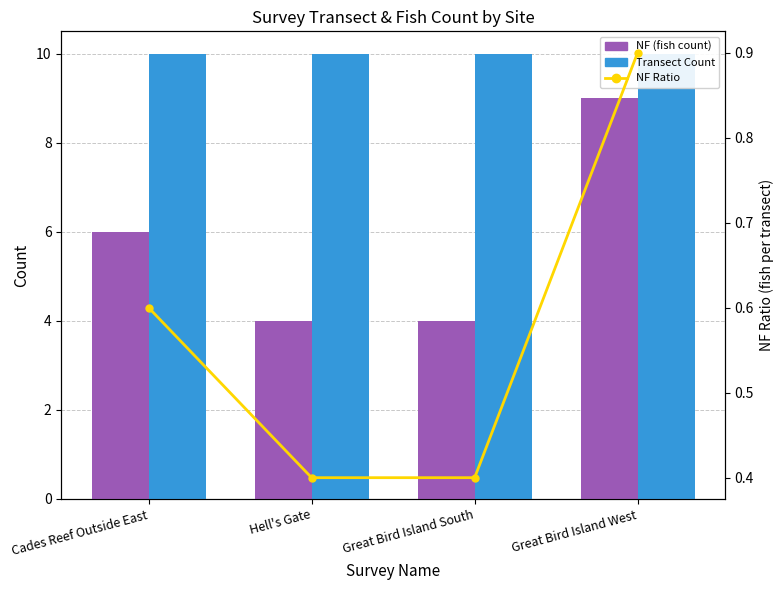

Is it true that NF (fish count) equals 9.0 at Great Bird Island West?

True